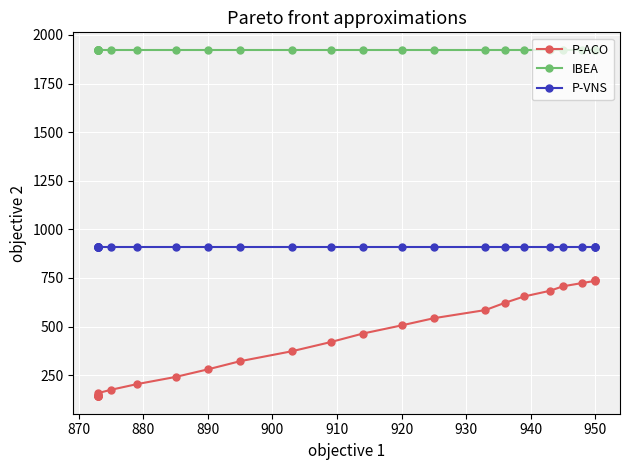

Is it true that P-ACO equals 183 at 890?

False